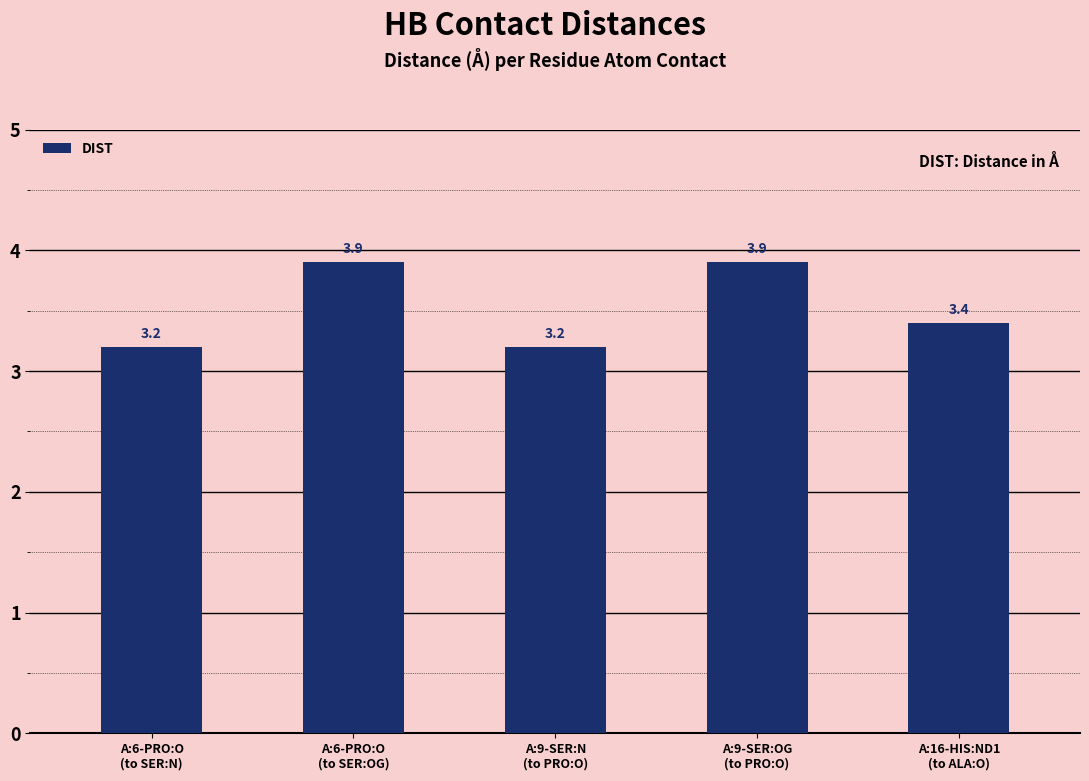

What is the minimum value shown in the chart?

3.2